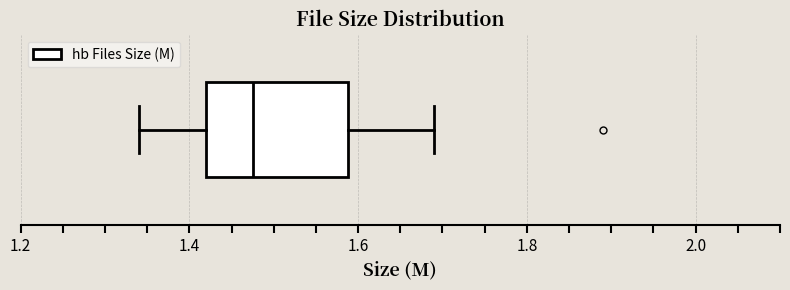

Read this box plot against the x-axis: the position of the median line, the range covered by the box, and the ends of both whiskers. The values are not printed on the chart, so give them approximately, as read against the axis.

median 1.48, box 1.42 to 1.58, whiskers 1.34 to 1.70